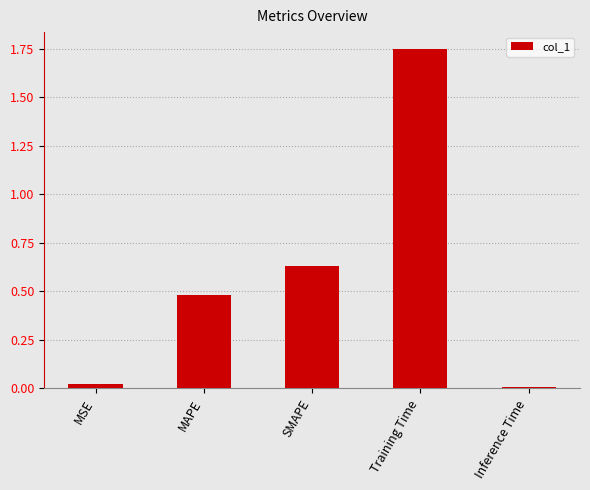

List the labels in order of value, largest first.

Training Time, SMAPE, MAPE, MSE, Inference Time